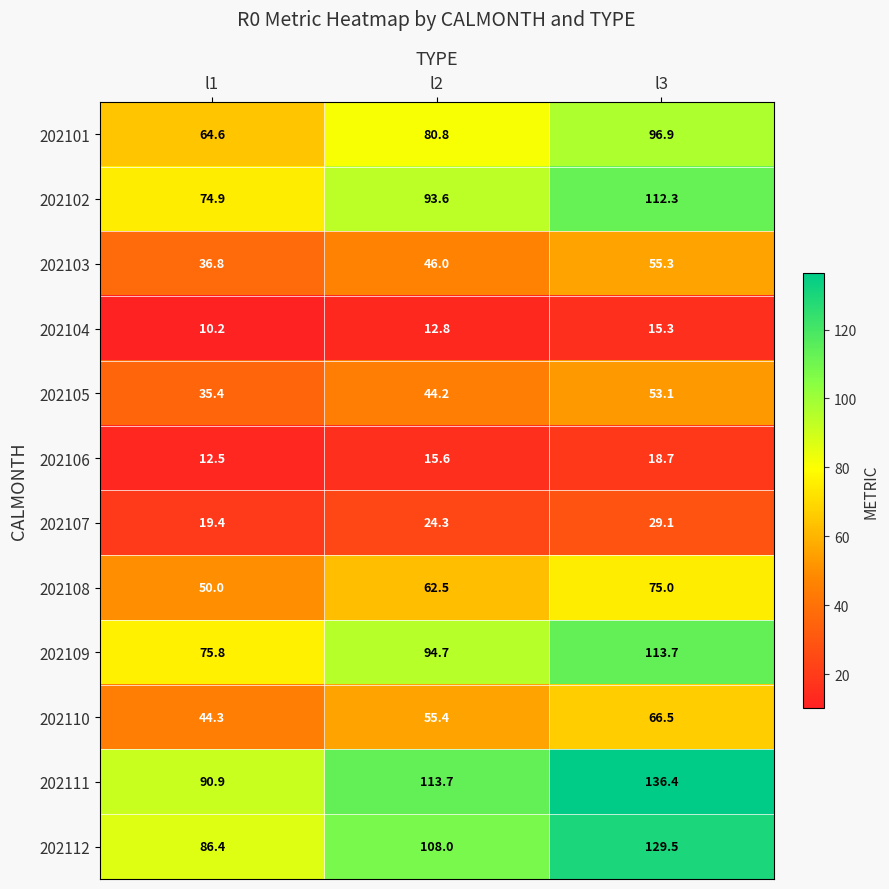

Which series changed the most between l1 and l3?

202111